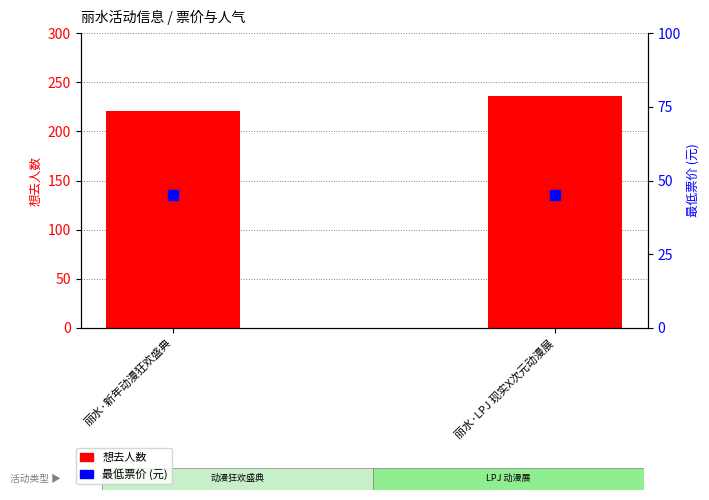

Which series has the largest total across all categories?

想去人数